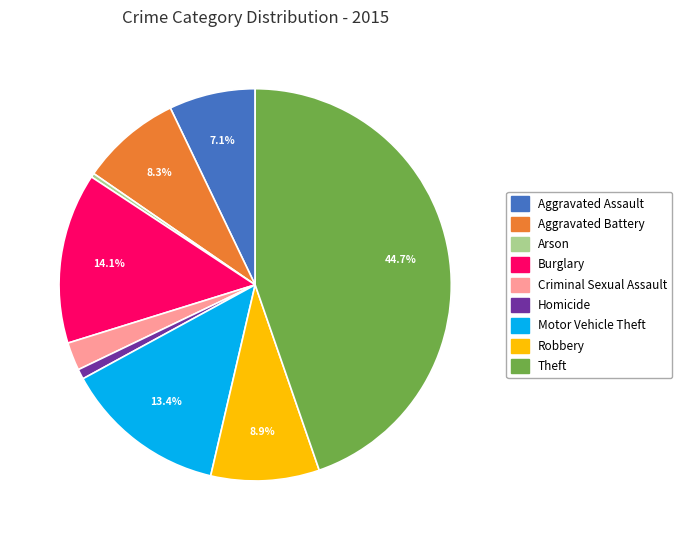

To the nearest percent, what is the difference between the Burglary and Criminal Sexual Assault slice percentages?

12%